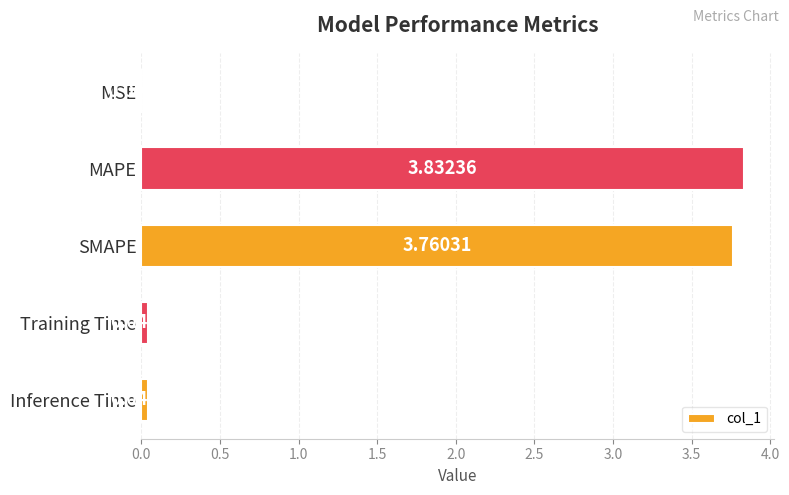

Where is the data nearest to the value 1?

Inference Time